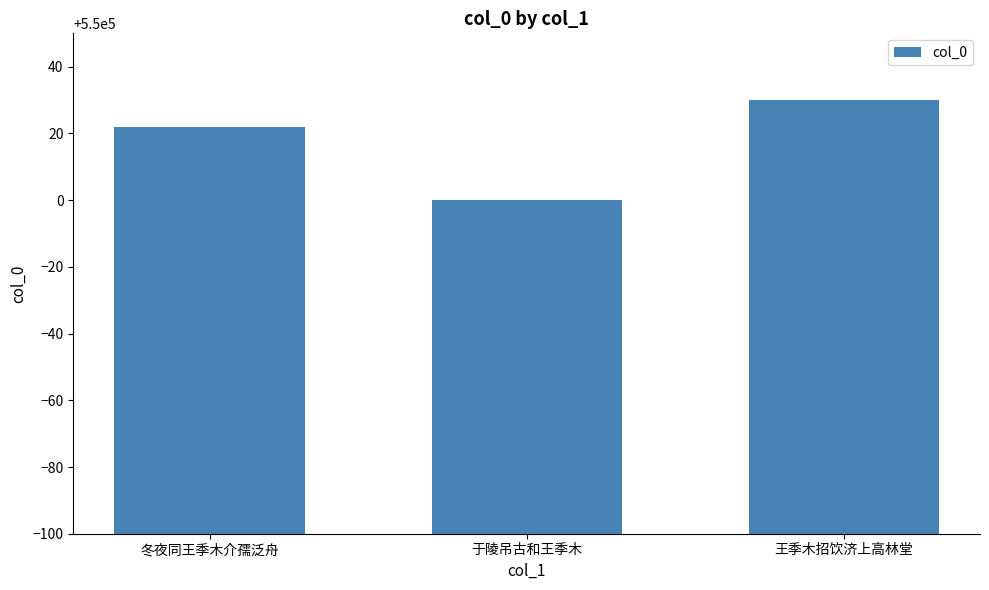

Reading left to right, list all the values displayed in this chart.

冬夜同王季木介孺泛舟=550022	于陵吊古和王季木=550000	王季木招饮济上高林堂=550030